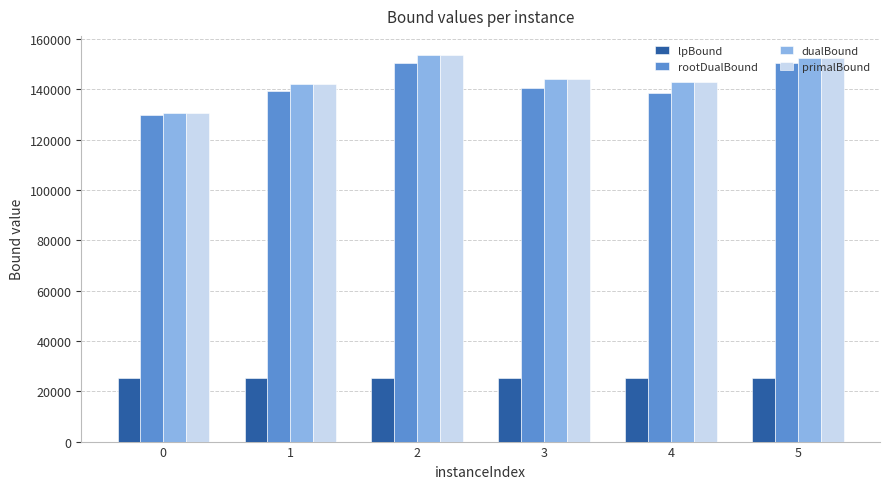

Is it true that lpBound equals 8201.0 at 0?

False